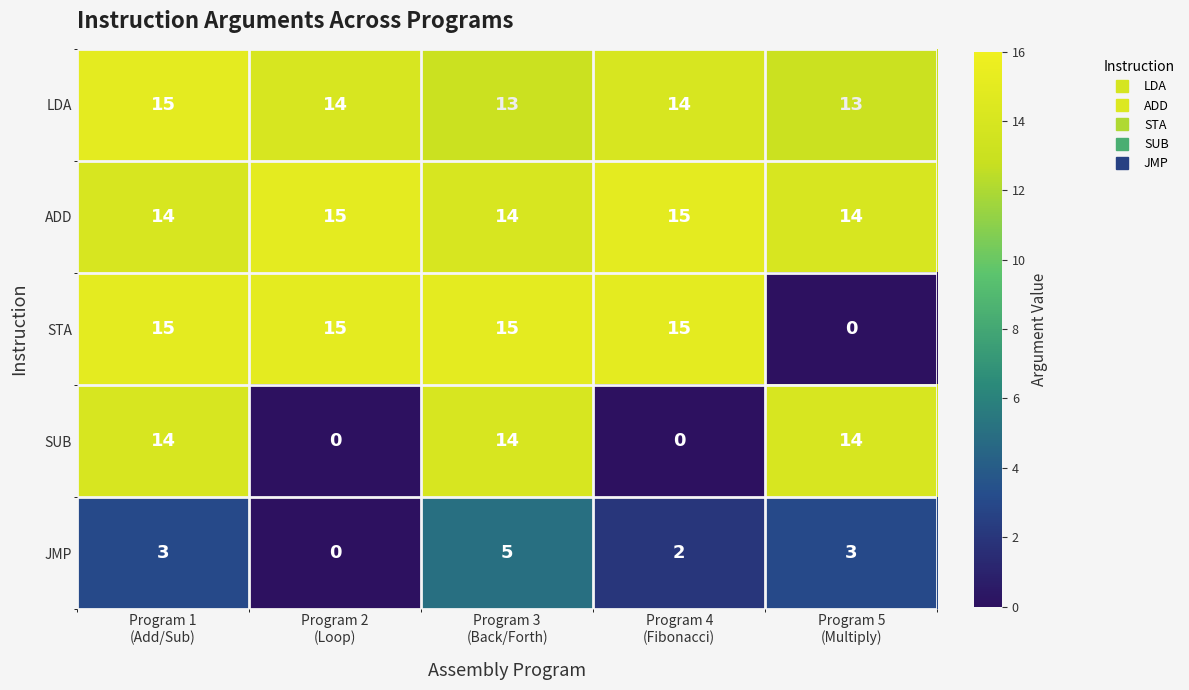

Which series has the largest total across all categories?

ADD